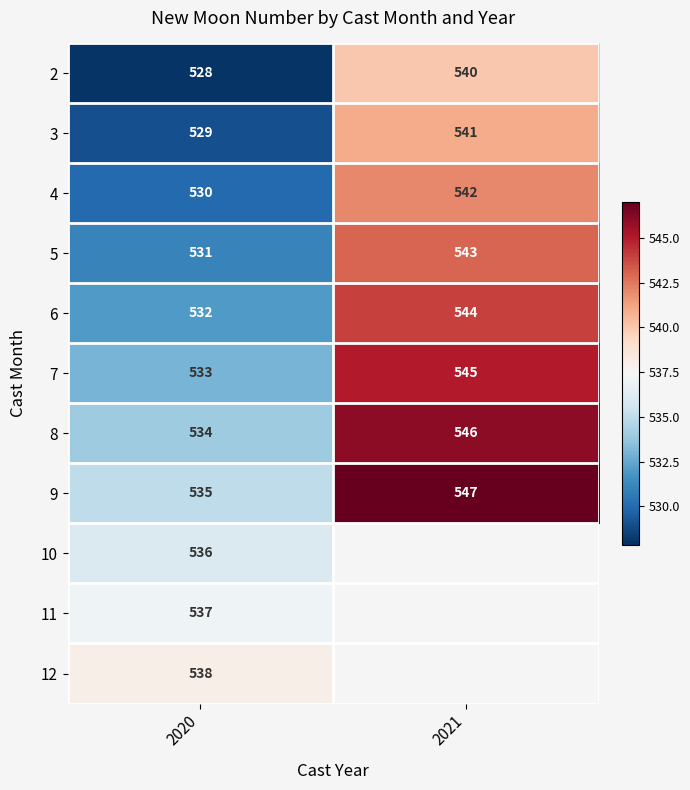

What is the sum of the 9 values at 2021 and 2020?

1082